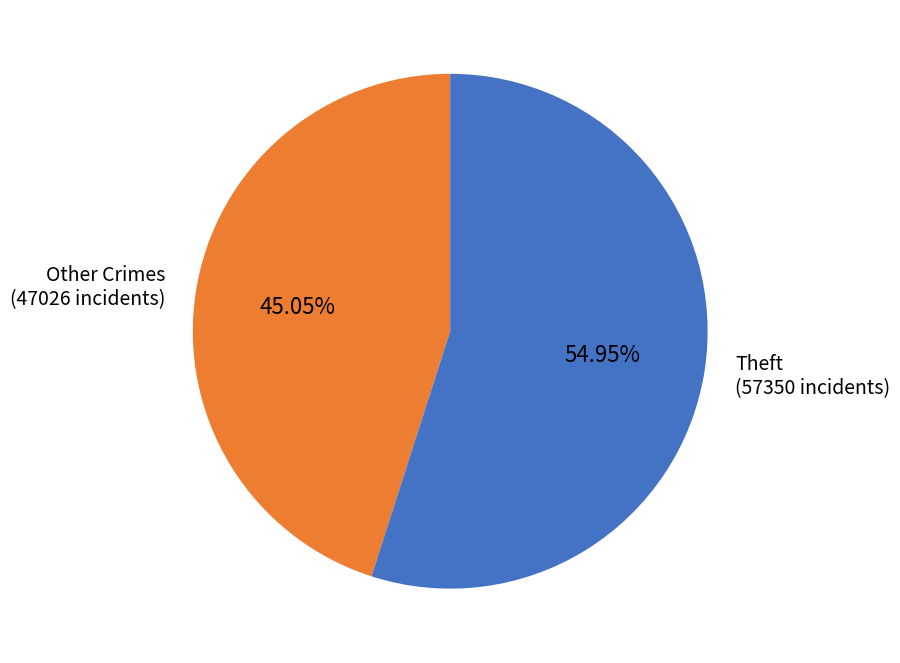

Is the sum of Theft and Other Crimes greater than half?

Yes